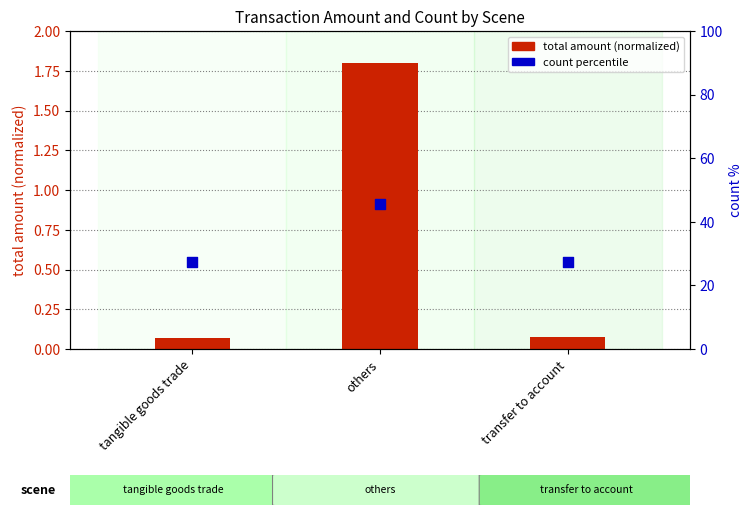

What are all the series names shown in the legend?

total amount (normalized), count percentile